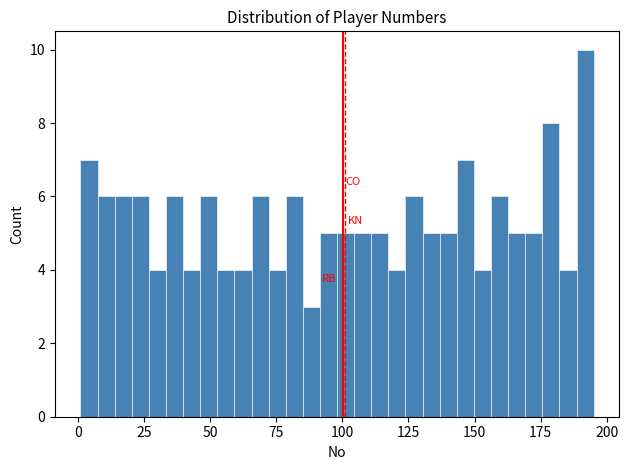

Around what value on the x-axis is the tallest bar? Give the approximate position of its centre, as read against the axis.

190